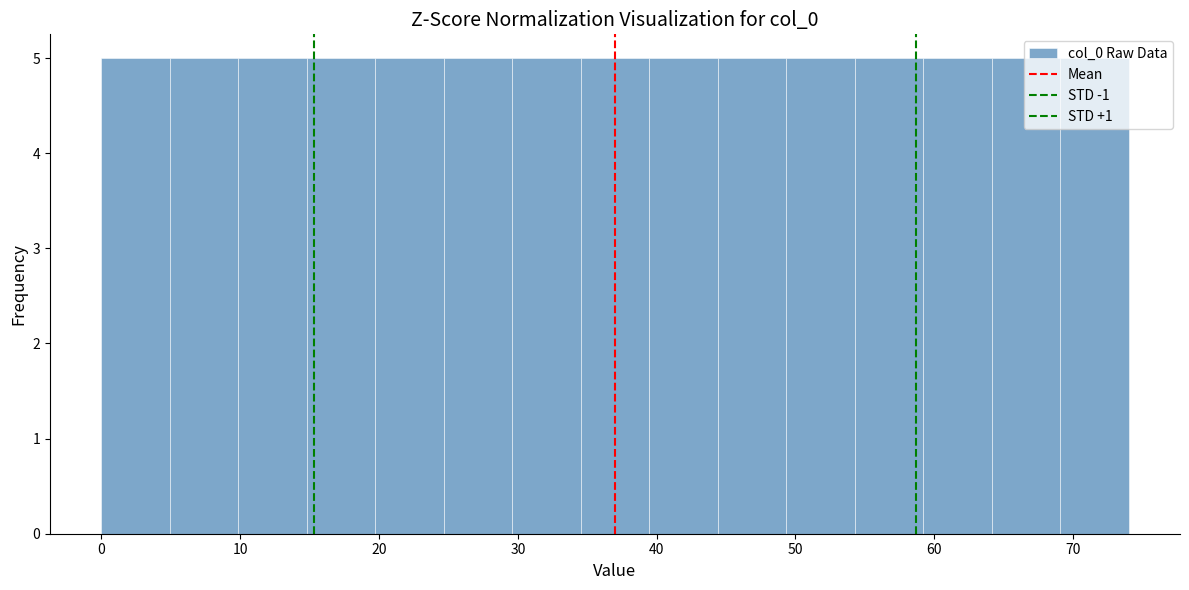

Reading left to right, list every bar in this chart as the range it spans on the x-axis followed by its height. Neither the bar edges nor the heights are printed on the chart, so give them approximately, as read against the axes.

0 to 5: 5
5 to 10: 5
10 to 15: 5
15 to 20: 5
20 to 25: 5
25 to 30: 5
30 to 35: 5
35 to 39: 5
39 to 44: 5
44 to 49: 5
49 to 54: 5
54 to 59: 5
59 to 64: 5
64 to 69: 5
69 to 74: 5